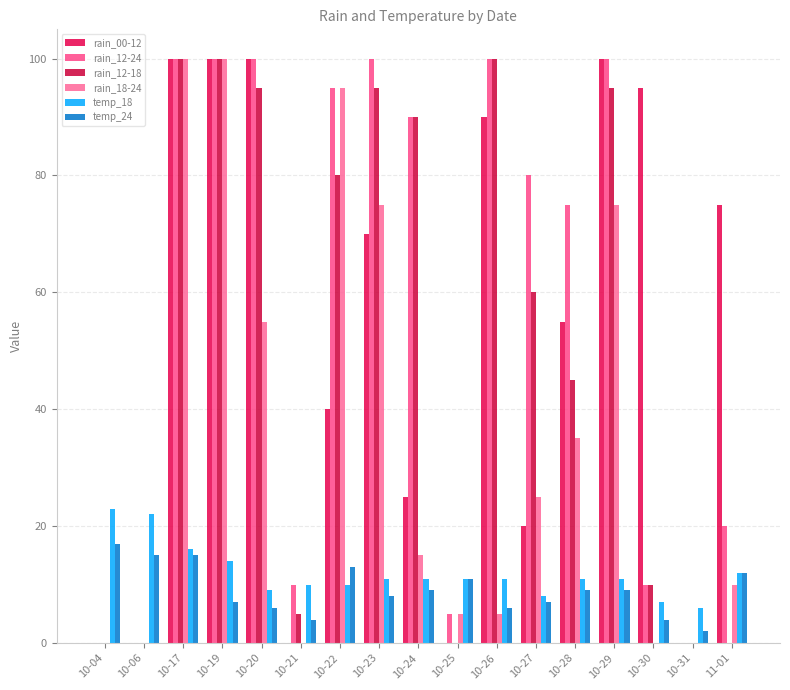

Which series changed the most between 10-06 and 10-29?

rain_00-12